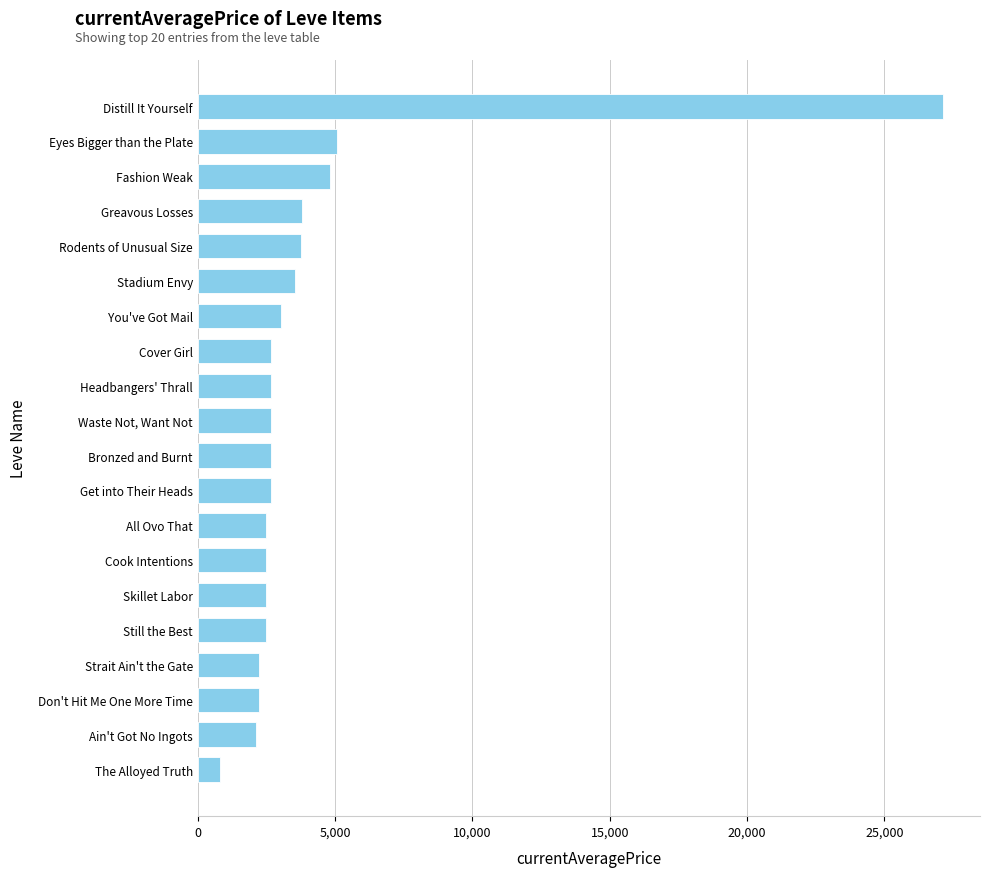

What is the sum of all values?

81808.1